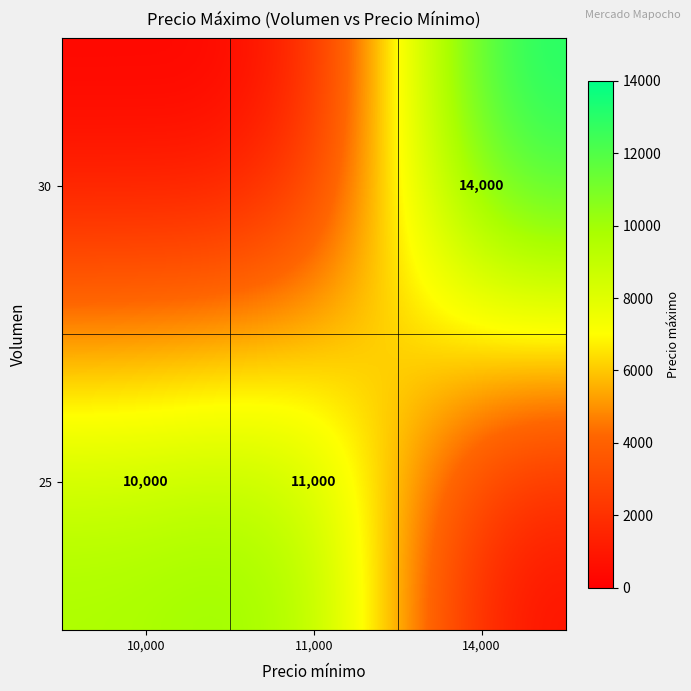

True or false: 25 has a value of 10000 at 10,000.

True